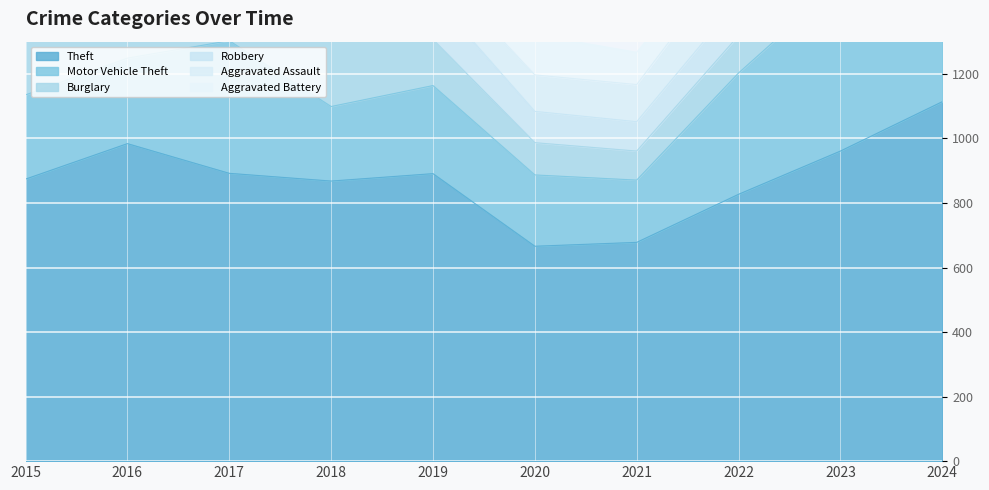

Is the value of Theft at 2016 greater than the value of Aggravated Assault at 2018?

Yes